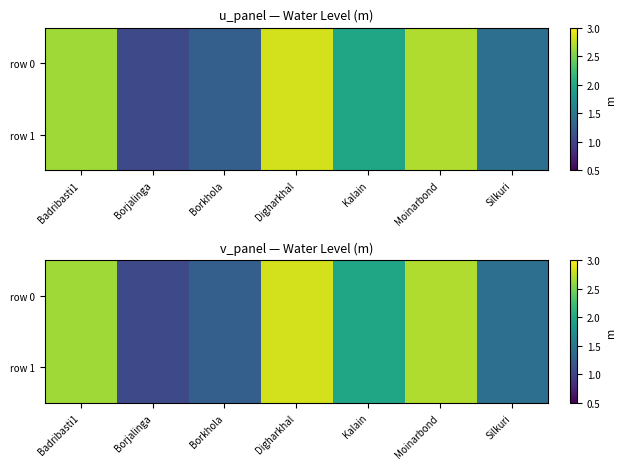

Read the row 1 value at Kalain.

2.0